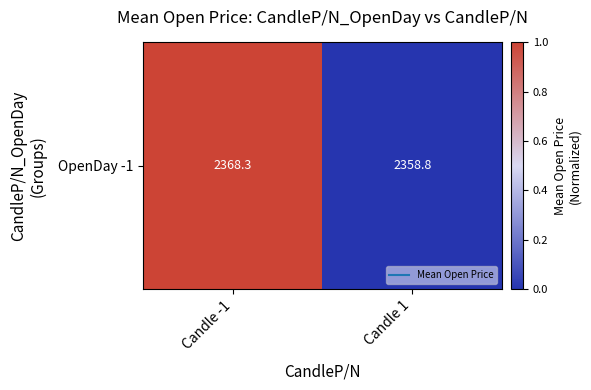

Reading left to right, list all the values displayed in this chart.

Candle -1=1.0	Candle 1=0.0